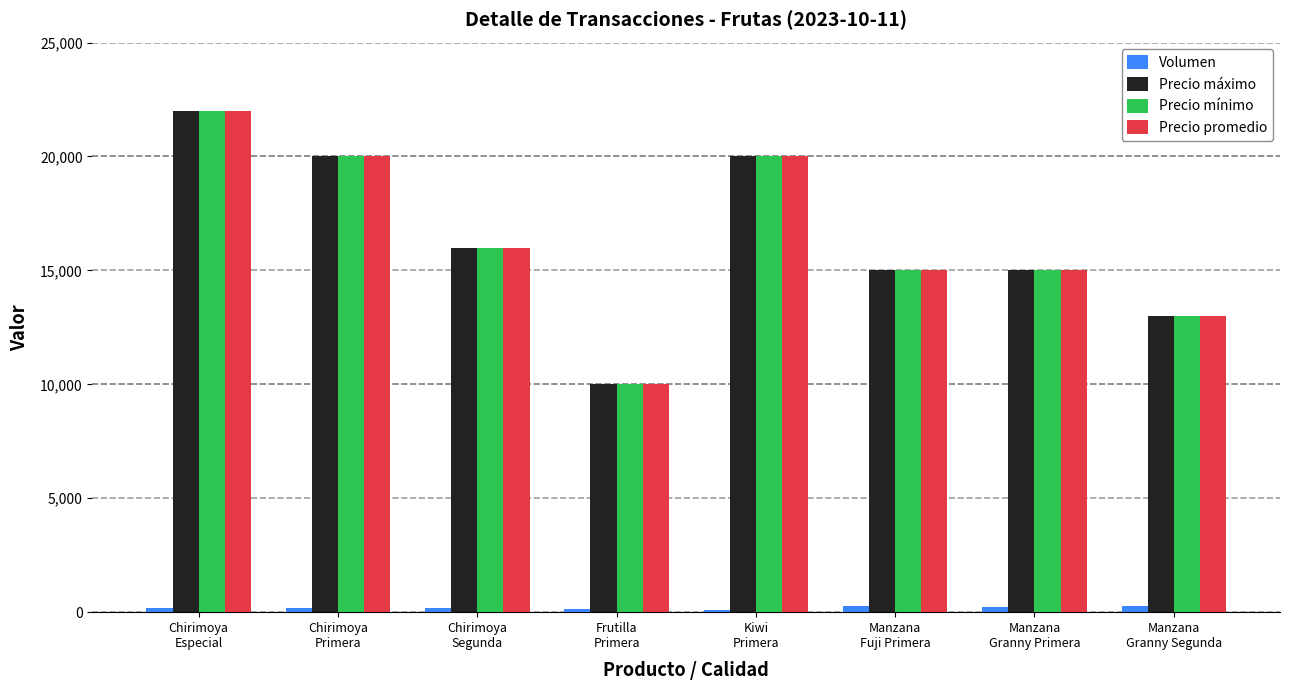

What is the difference between the second highest and minimum values in the Precio promedio series?

10000